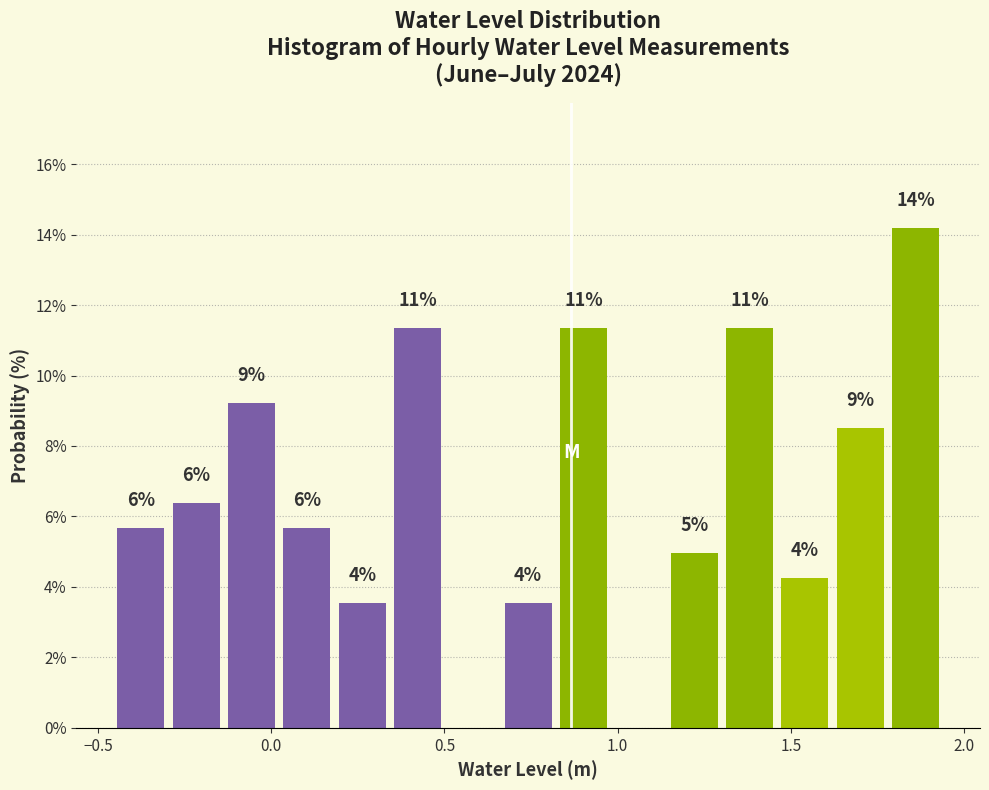

Around what value on the x-axis is the tallest bar? Give the approximate position of its centre, as read against the axis.

1.85